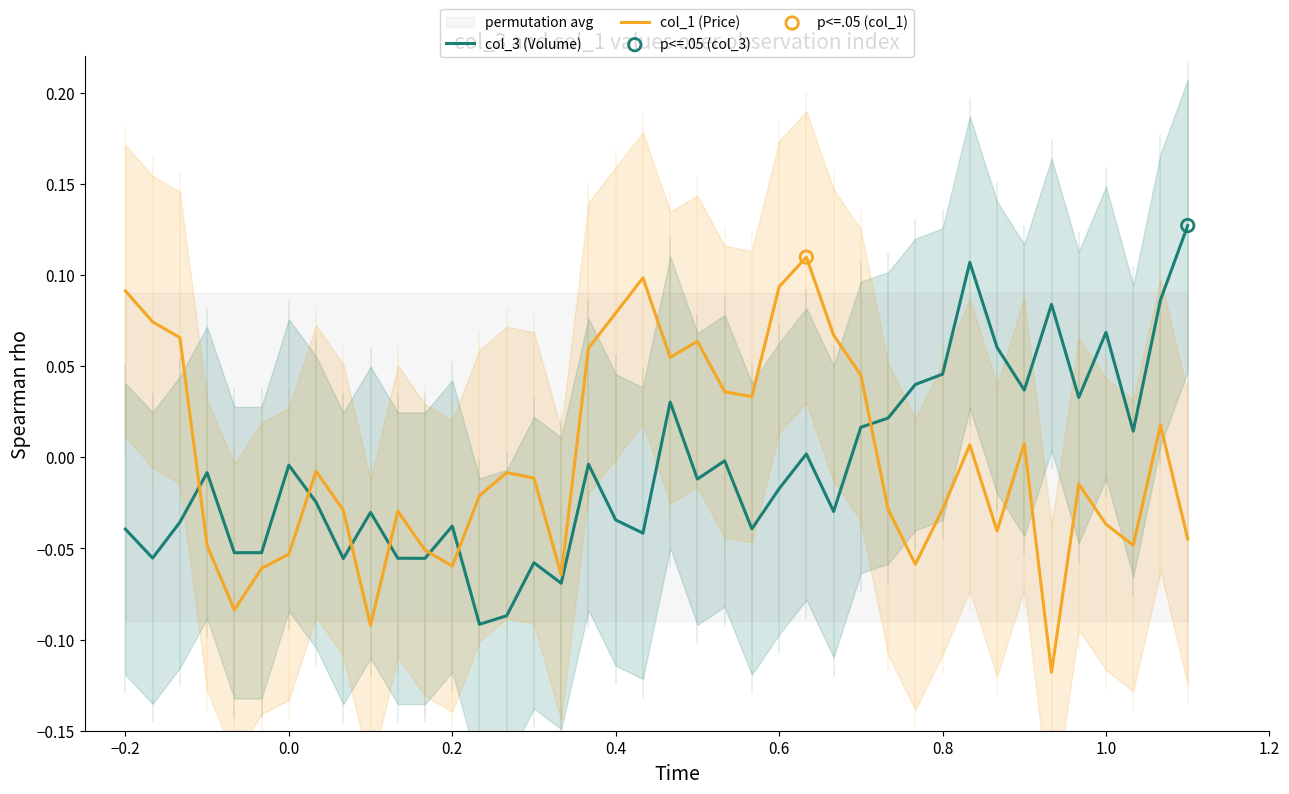

Which series has the largest total across all categories?

col_1 (Price)